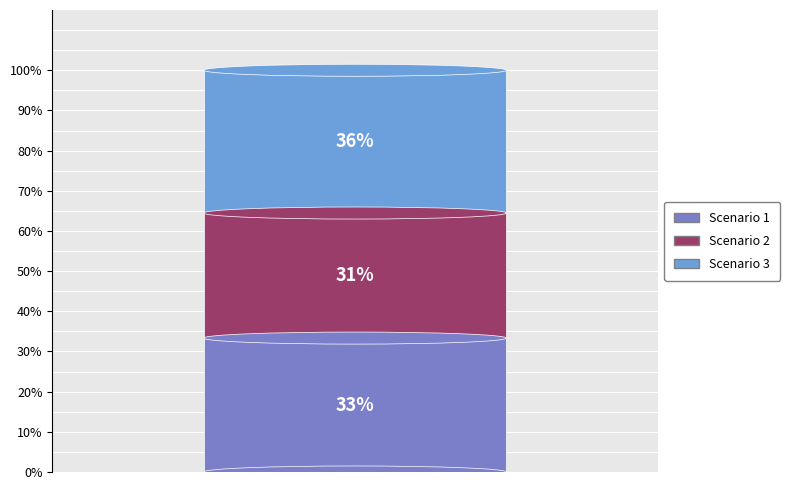

Does any single category account for the majority?

No